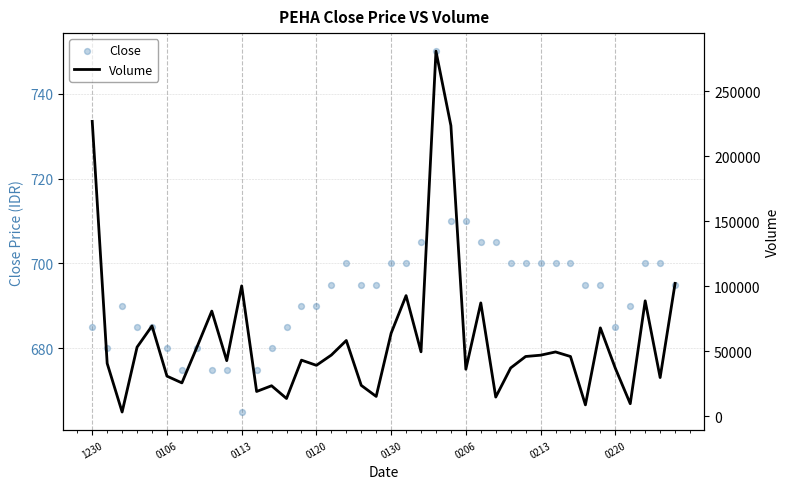

Which series reaches the minimum Y coordinate?

Close